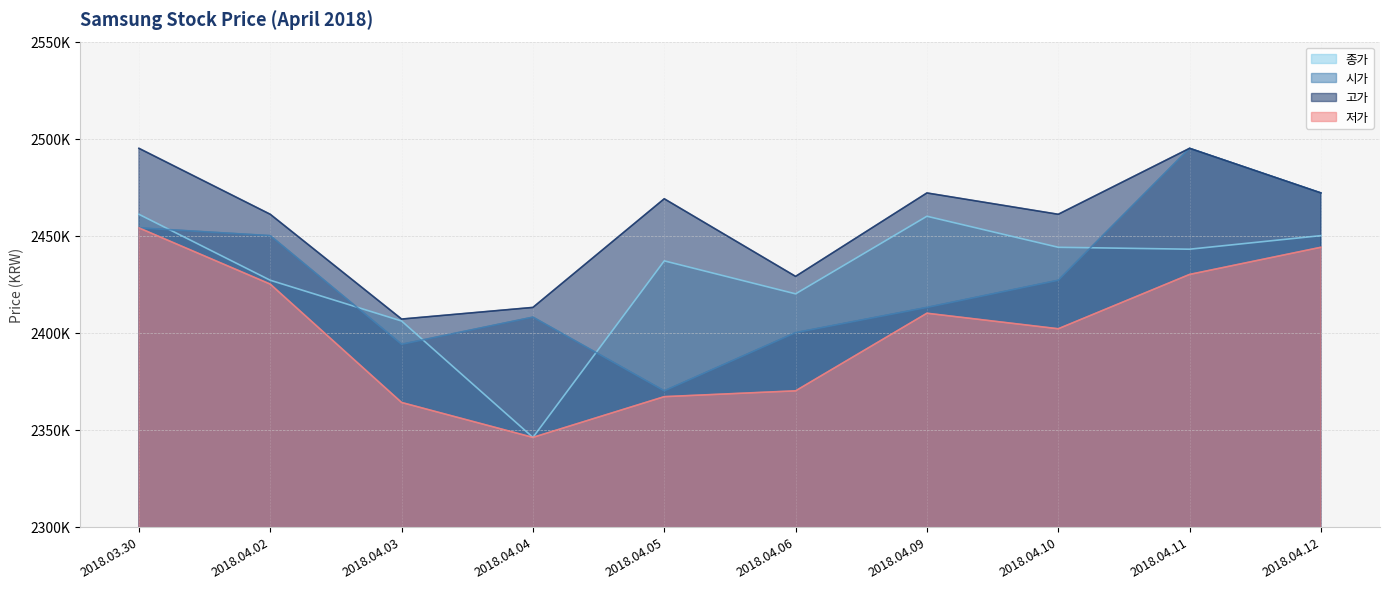

True or false: 저가 and 종가 cross at least once.

False